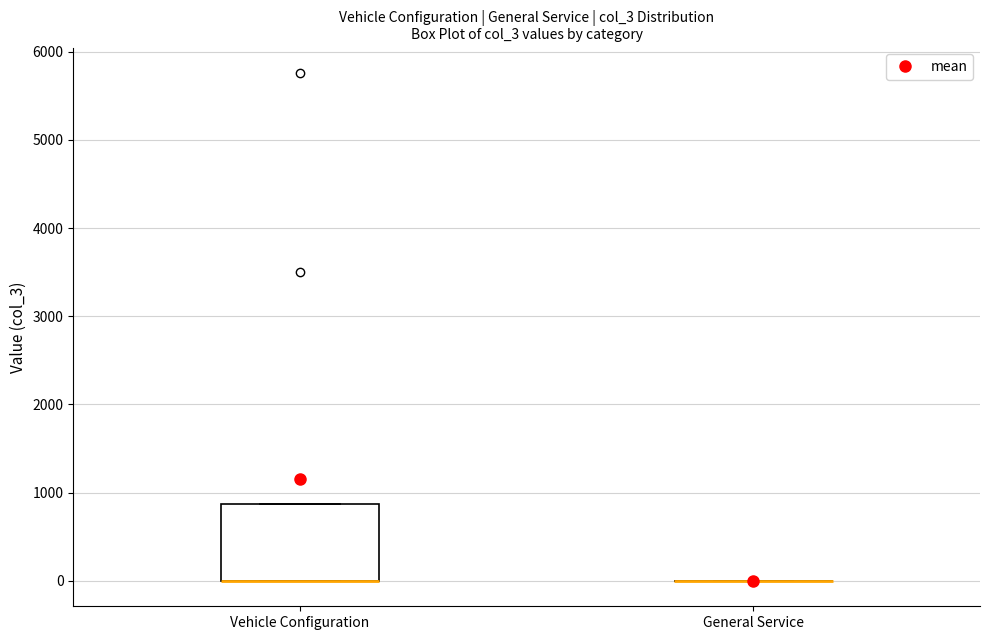

Reading left to right, read every box against the y-axis: the position of its median line, the range the box covers, and the ends of its whiskers. The values are not printed on the chart, so give them approximately, as read against the axis.

Vehicle Configuration: median 0 (drawn on the box's lower edge), box 0 to 900, whiskers 0 to 900
General Service: box collapsed to a line at 0, whiskers 0 to 0